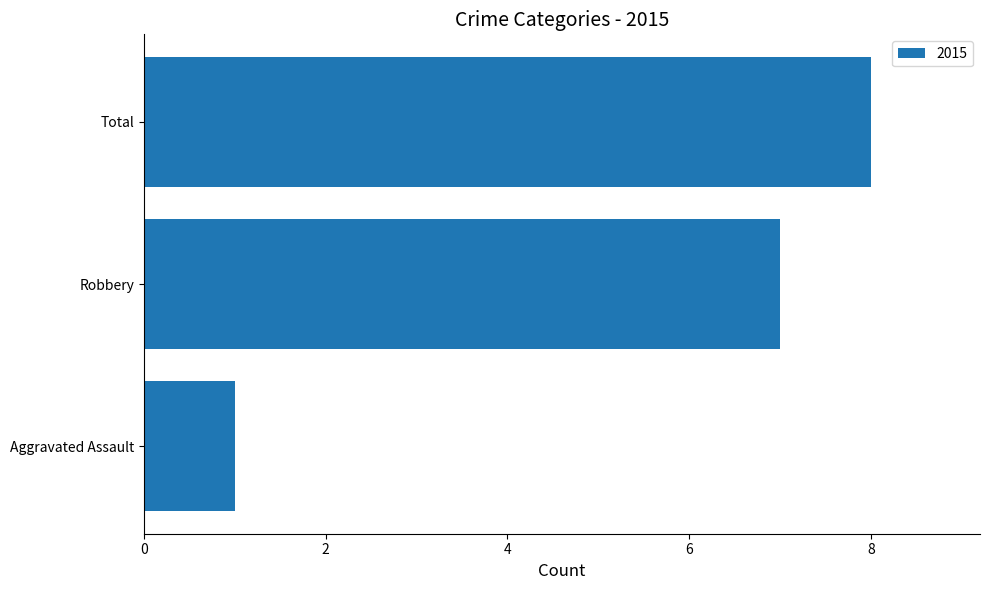

Are the bars horizontal?

Yes